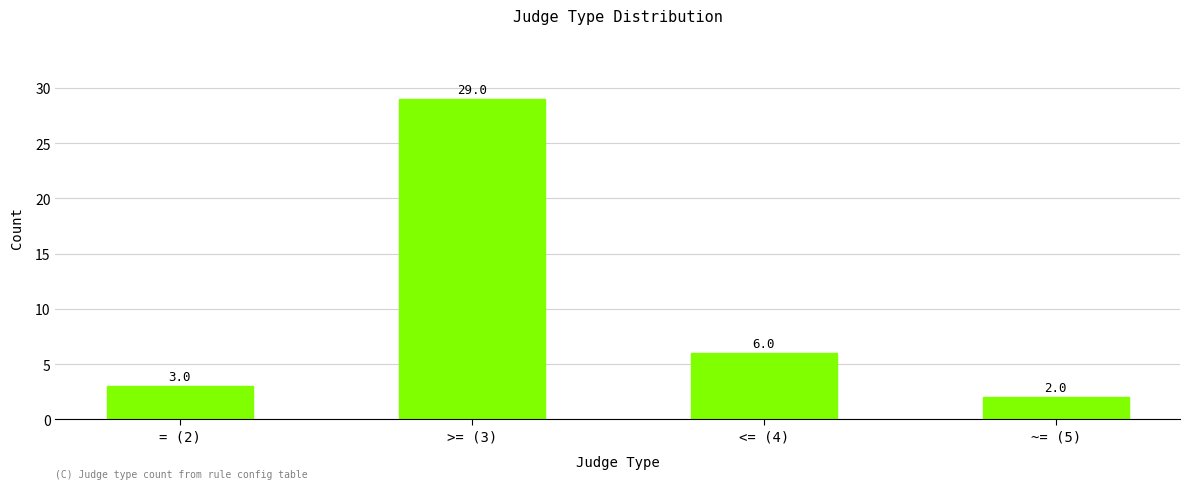

List the labels in order of value, smallest first.

~= (5), = (2), <= (4), >= (3)